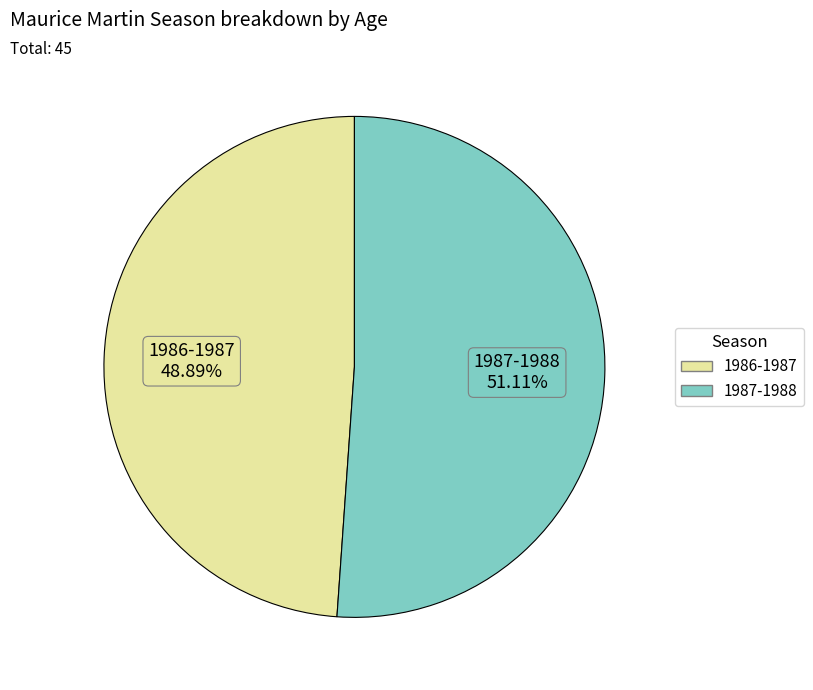

Count the number of slices in the pie.

2